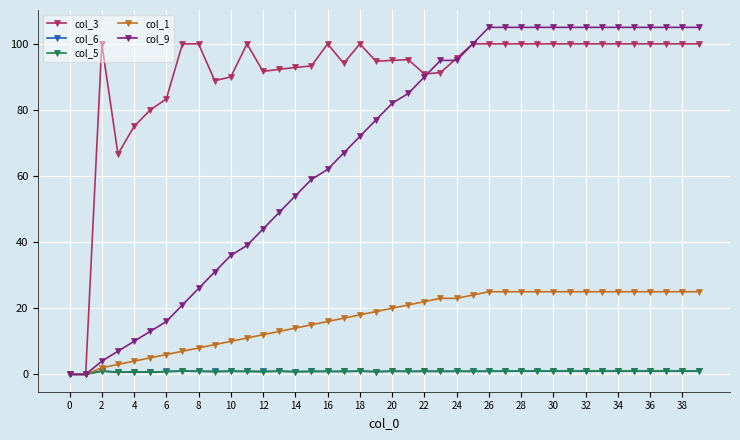

Which series has the largest total across all categories?

col_3